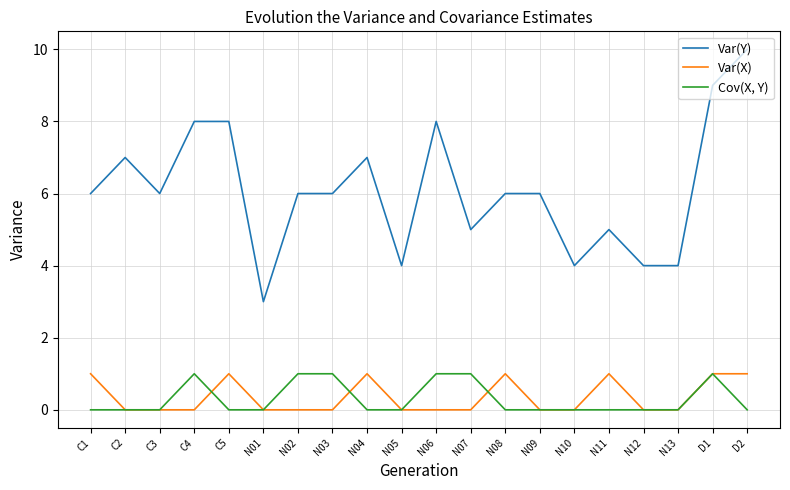

True or false: Var(Y) and Var(X) intersect in this chart.

False